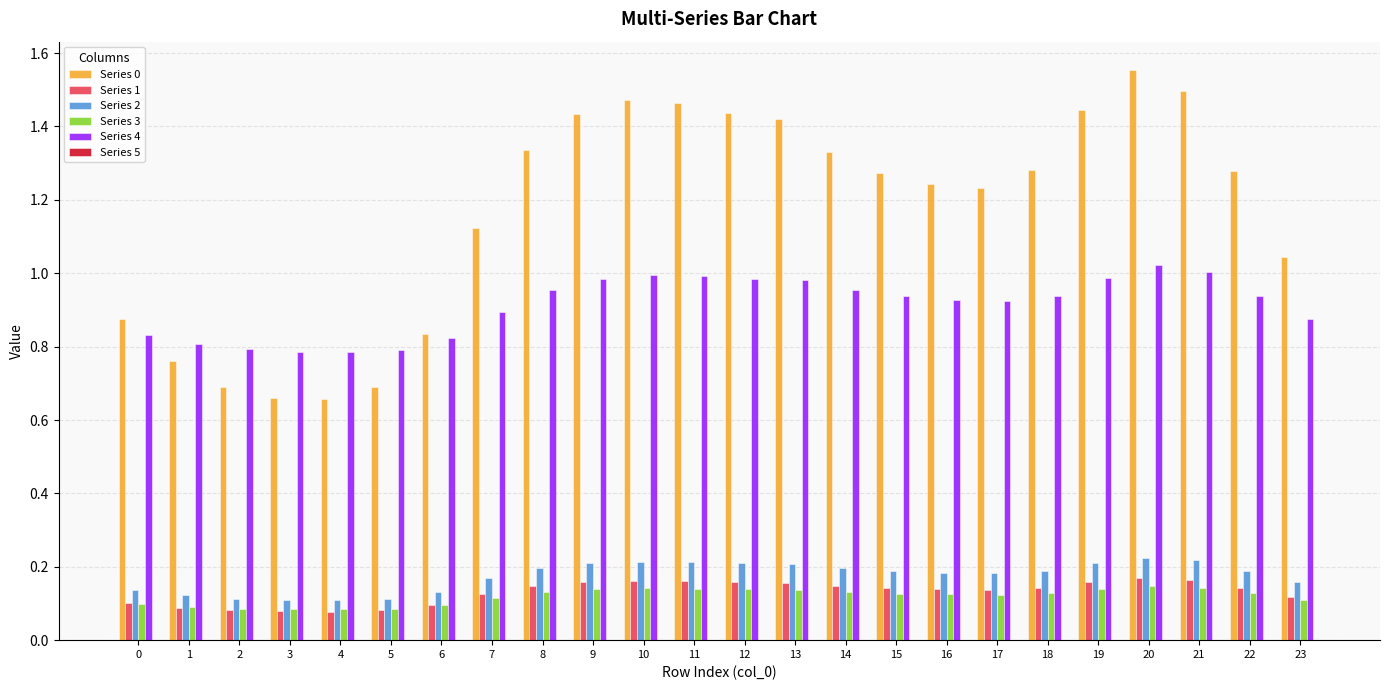

The Series 3 series shows 0.2 at 19. True or false?

False